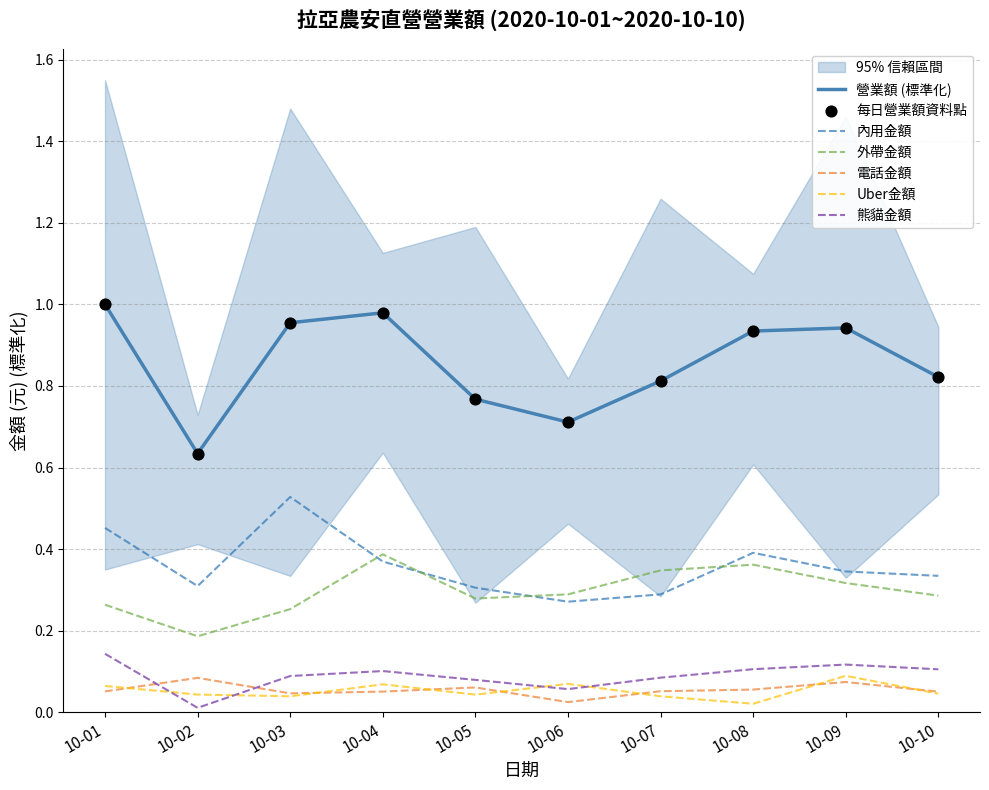

Is the value of 外帶金額 at 10-10 greater than the value of 內用金額 at 10-09?

No